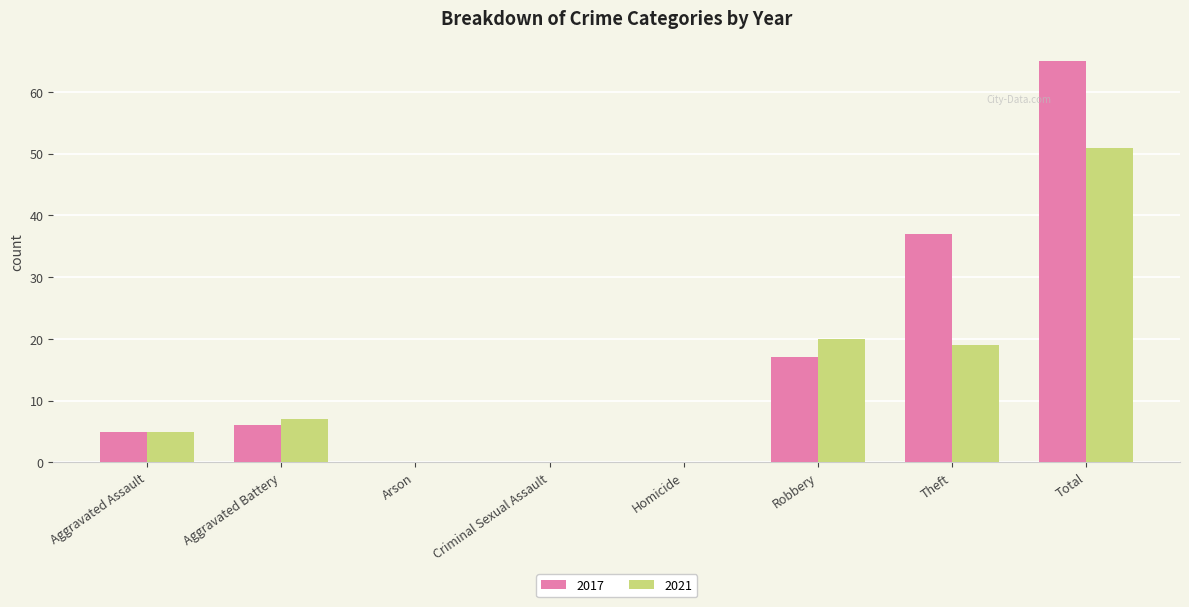

What is the sum of the 2017 values at Aggravated Battery and Arson?

6